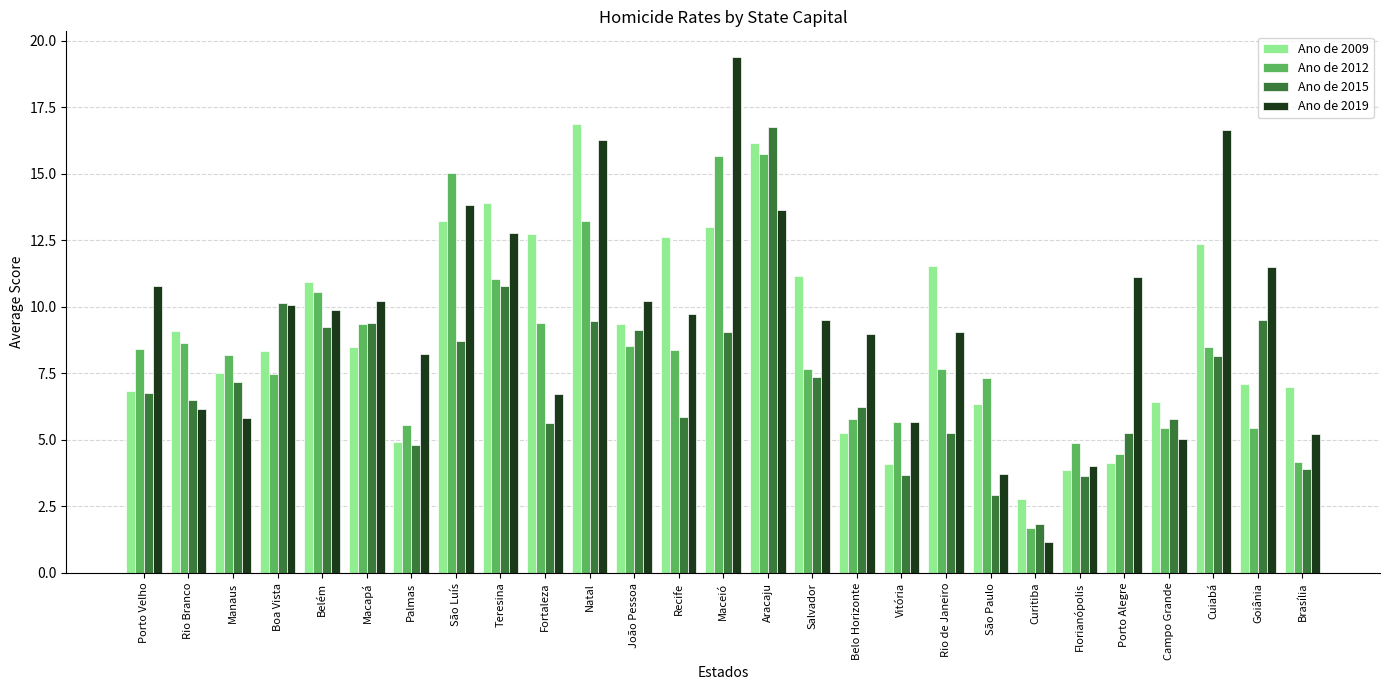

Are the bars horizontal?

No